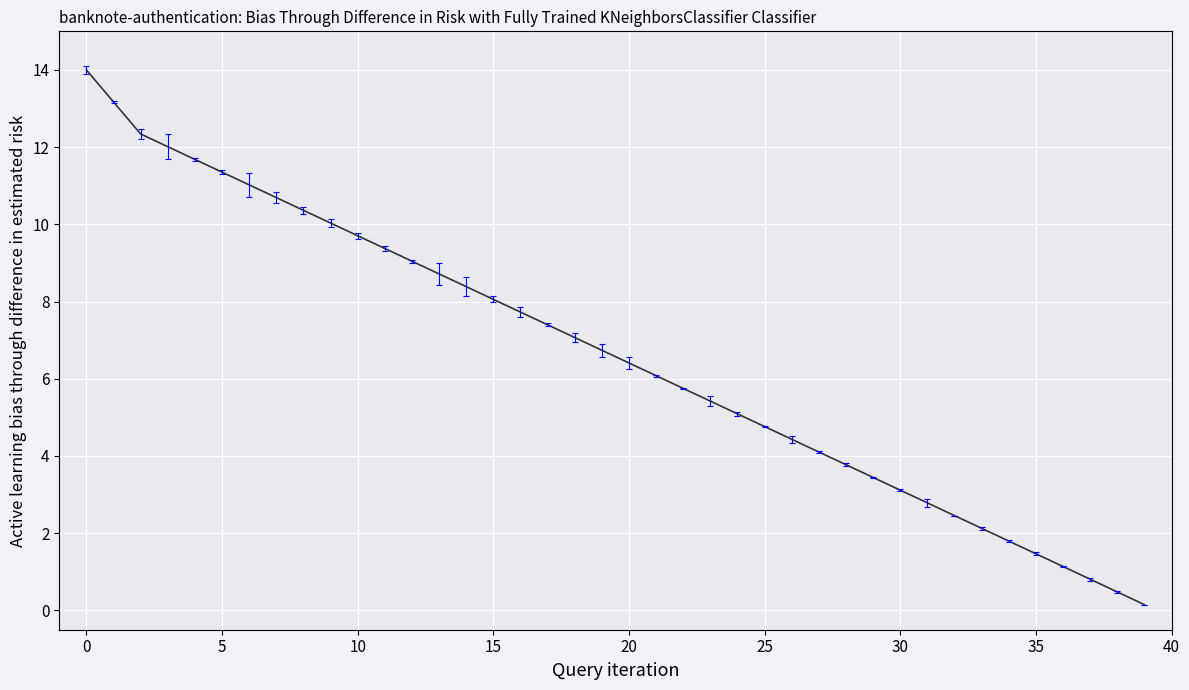

The value at 0 is 14.0. True or false?

True